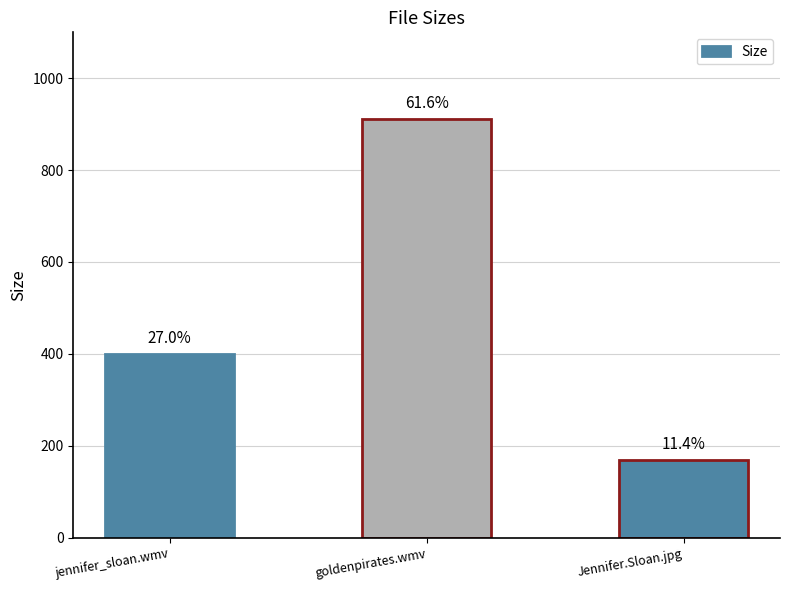

Reading left to right, list all the values displayed in this chart.

399.0	911.7	168.9